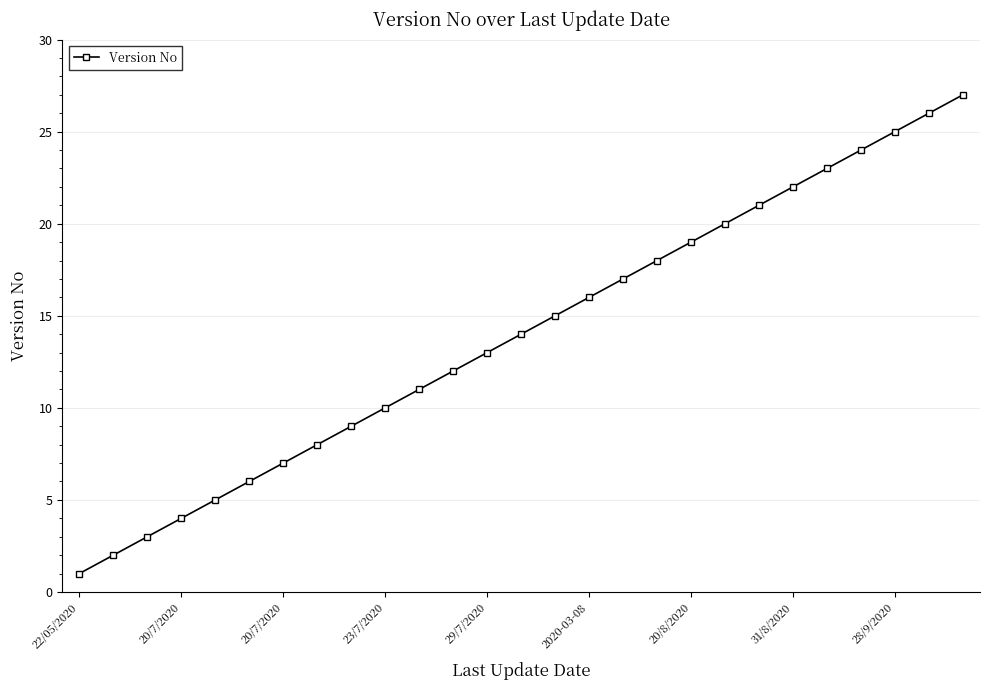

What is the minimum value shown in the chart?

1